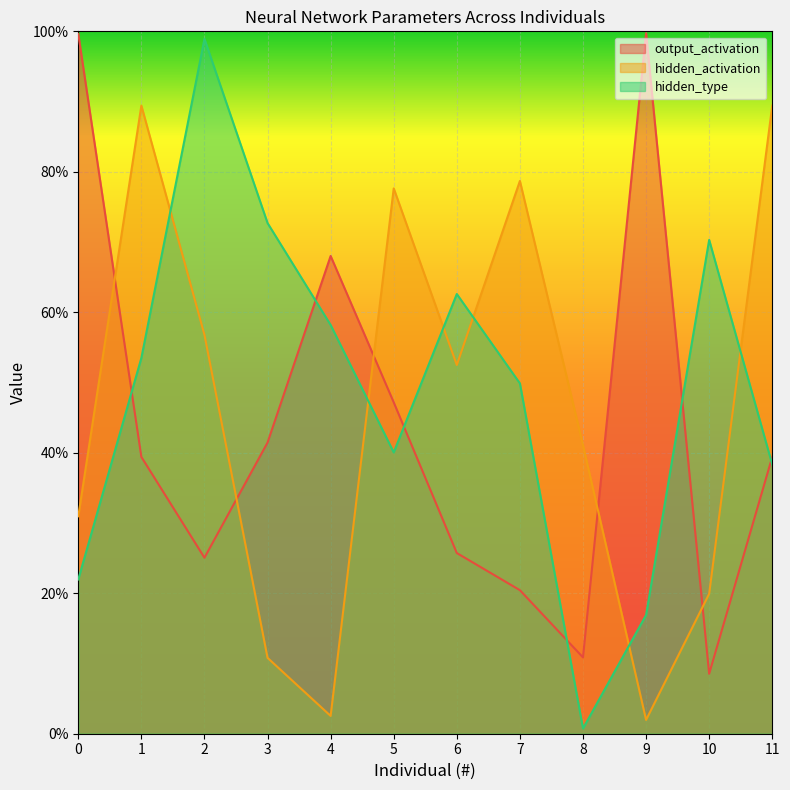

What is the sum of the hidden_activation values at 4 and 11?

0.9